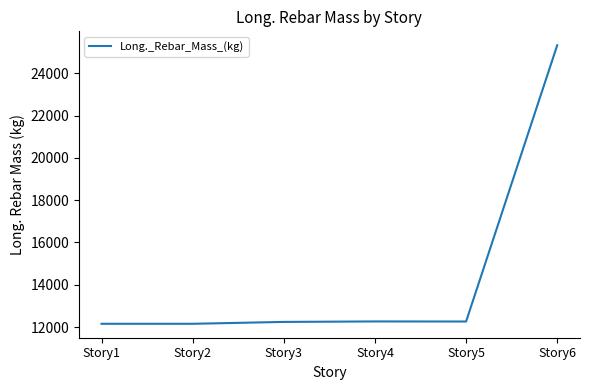

True or false: the data shows 12154.2 at Story1.

True